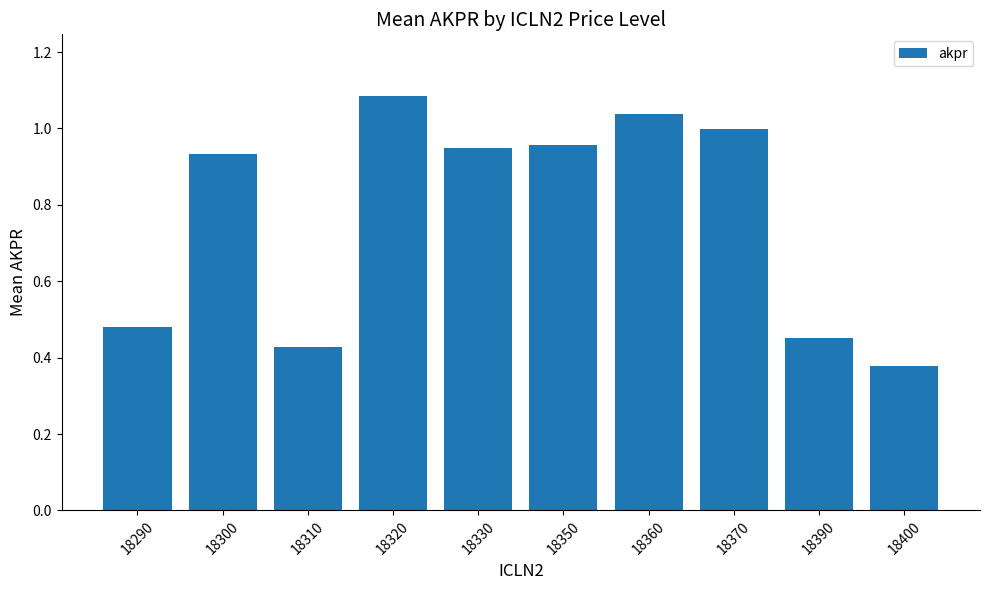

Which category has the highest value across all series?

18320